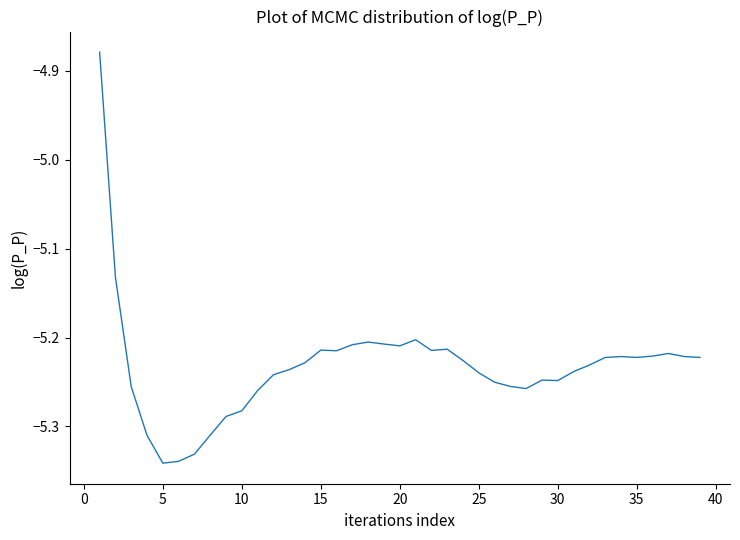

How many lines are shown in the chart?

1